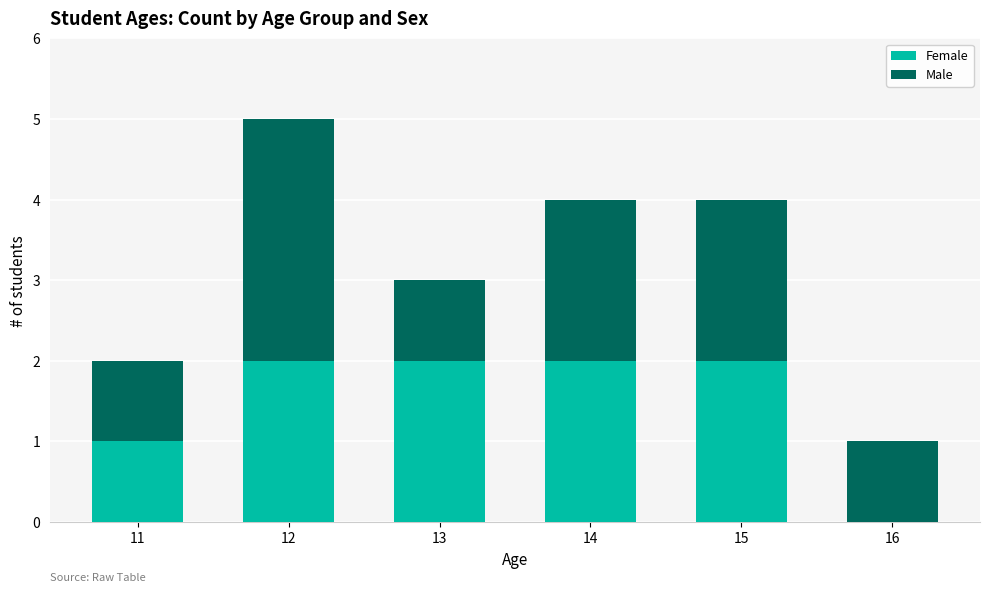

What is the total value across all series at 14?

4